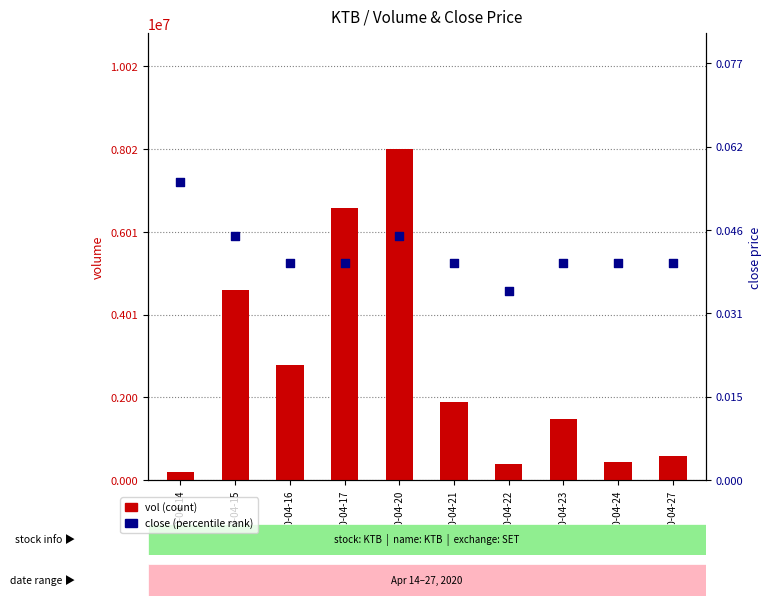

Which series contains the highest Y value?

vol